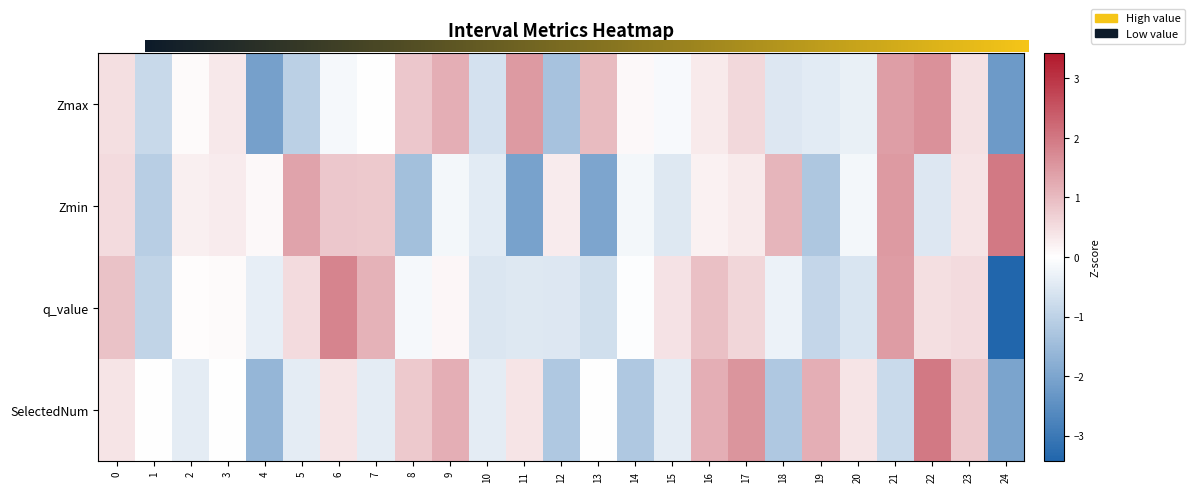

Which category has the highest value in the Zmax series?

22